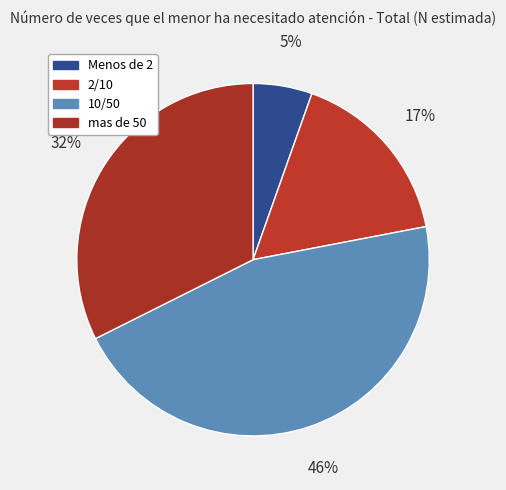

Count the number of slices in the pie.

4